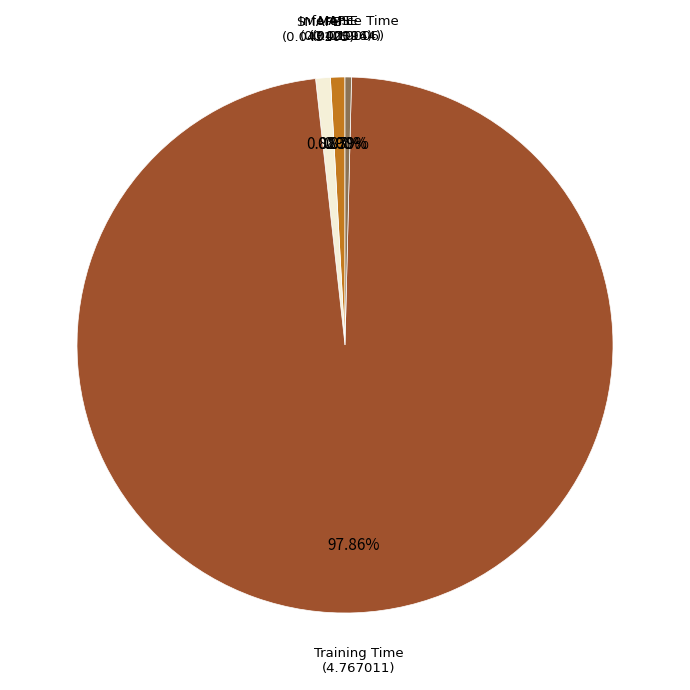

To the nearest percent, what is the difference between the largest and smallest slice percentages?

98%